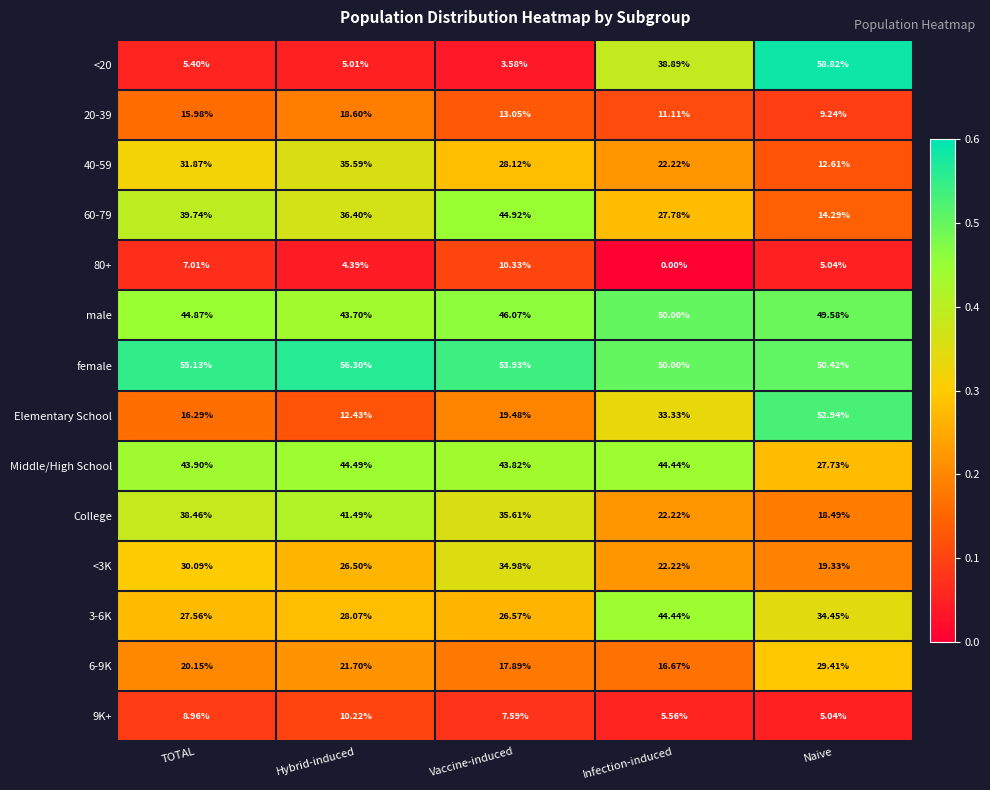

Which series has the largest total across all categories?

female